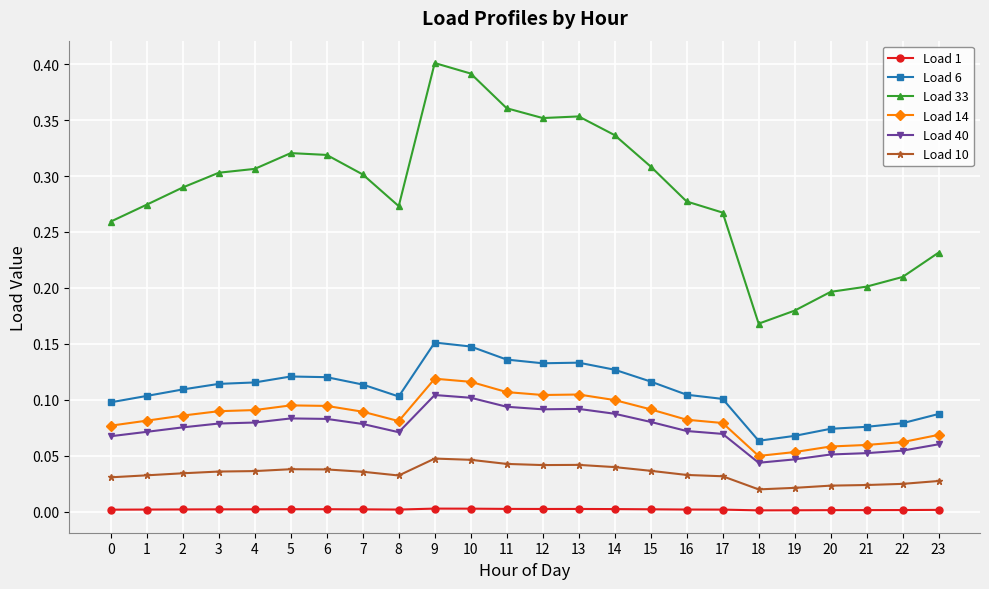

True or false: Load 33 has a value of 0.3 at 17.

True